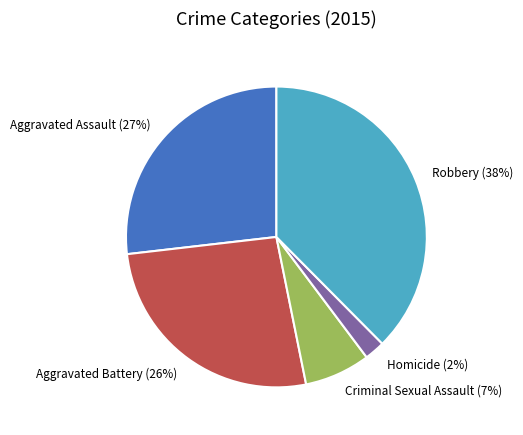

To the nearest percent, what is the average slice percentage?

20%